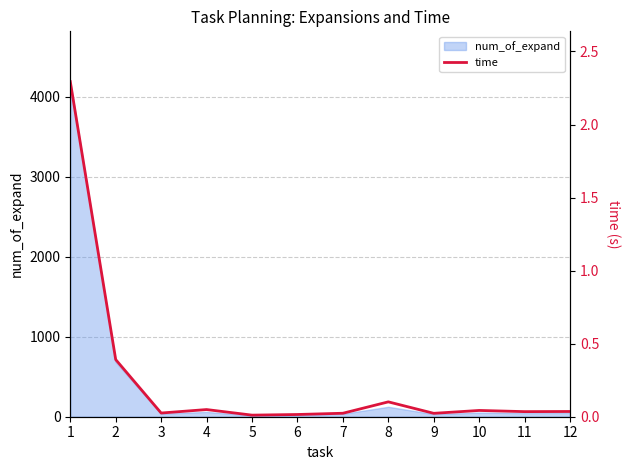

Reading left to right, what are all the values shown in this chart?

1=2.3	2=0.4	3=0.0	4=0.0	5=0.0	6=0.0	7=0.0	8=0.1	9=0.0	10=0.0	11=0.0	12=0.0